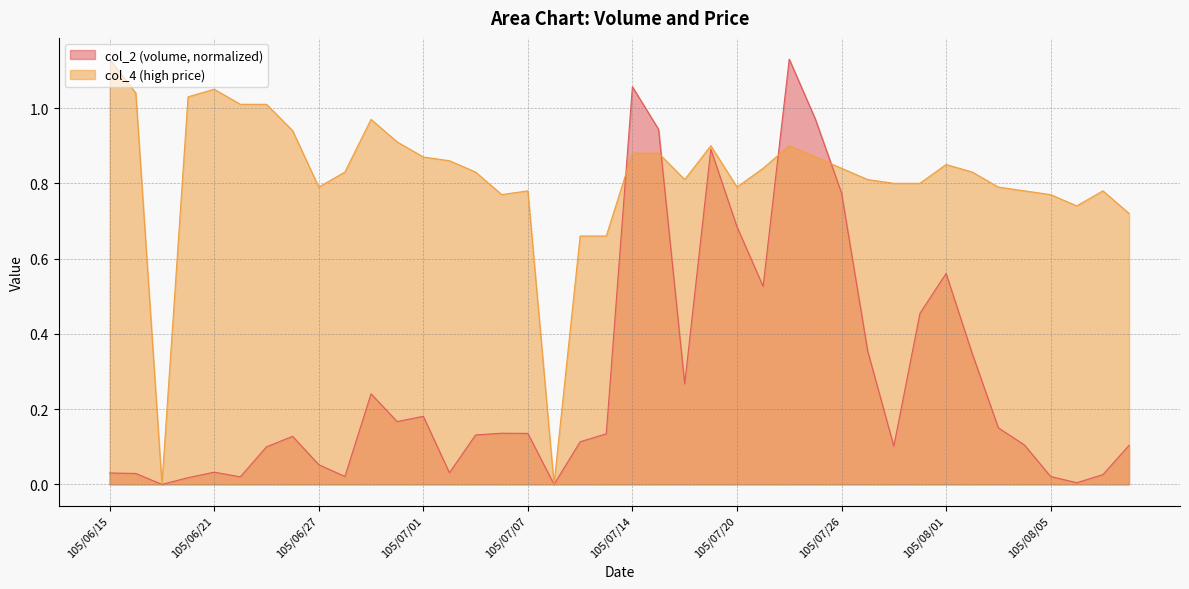

What is the difference between the highest and lowest values at 105/07/22?

0.2